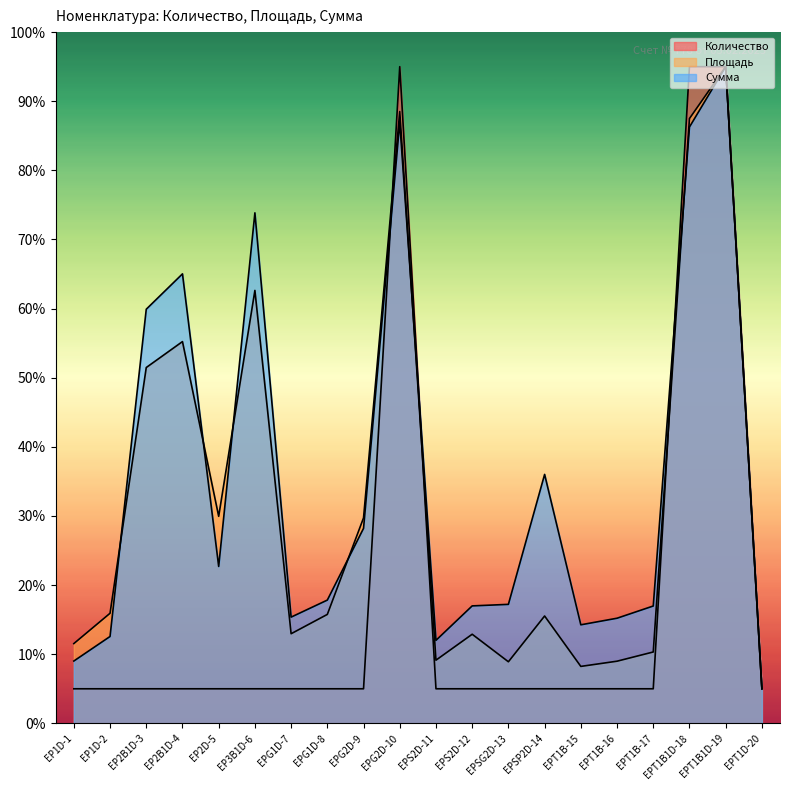

Rank the series by their average value, from highest to lowest.

Сумма, Площадь, Количество